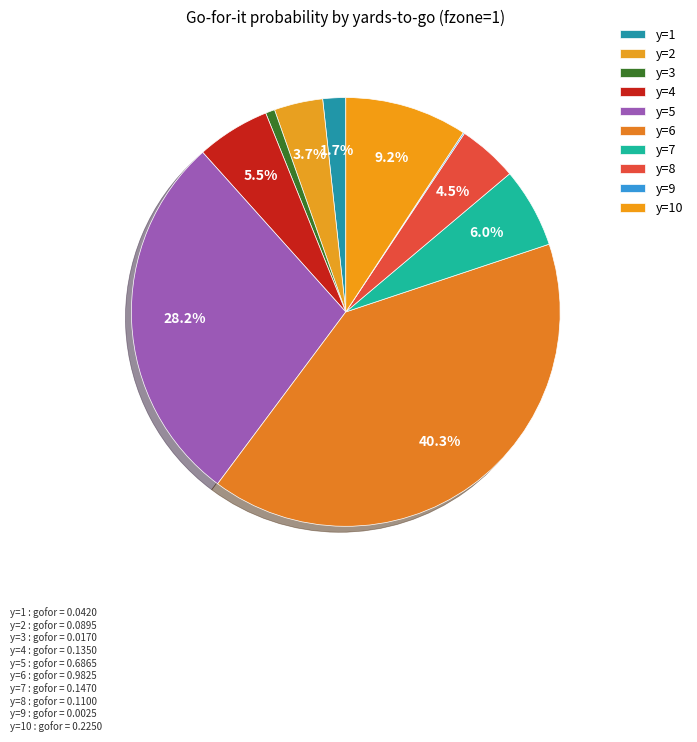

Between y=2 and y=5, which is larger?

y=5